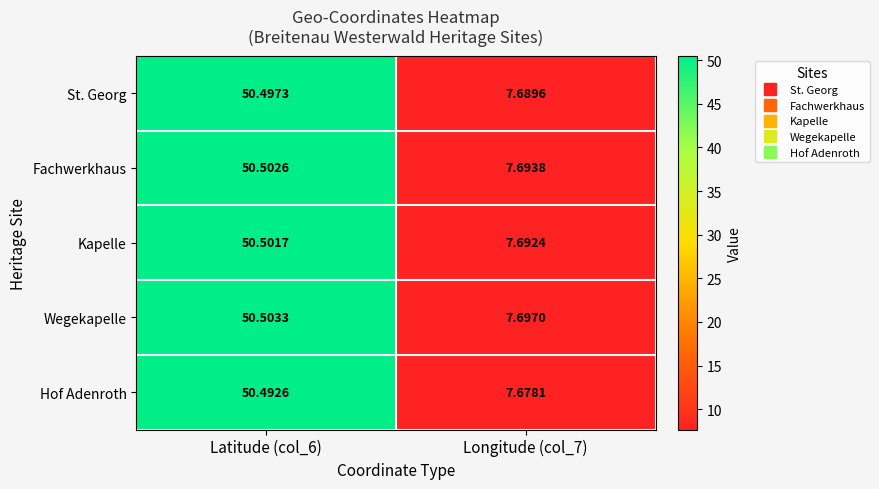

Which series has the largest total across all categories?

Wegekapelle